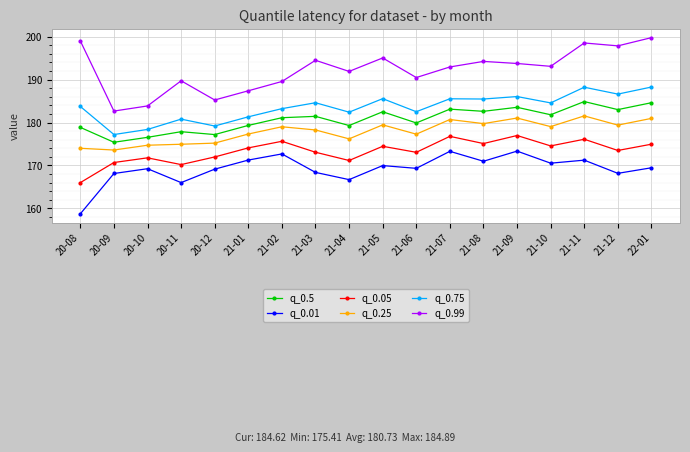

How many values in the q_0.75 series are below 184?

9